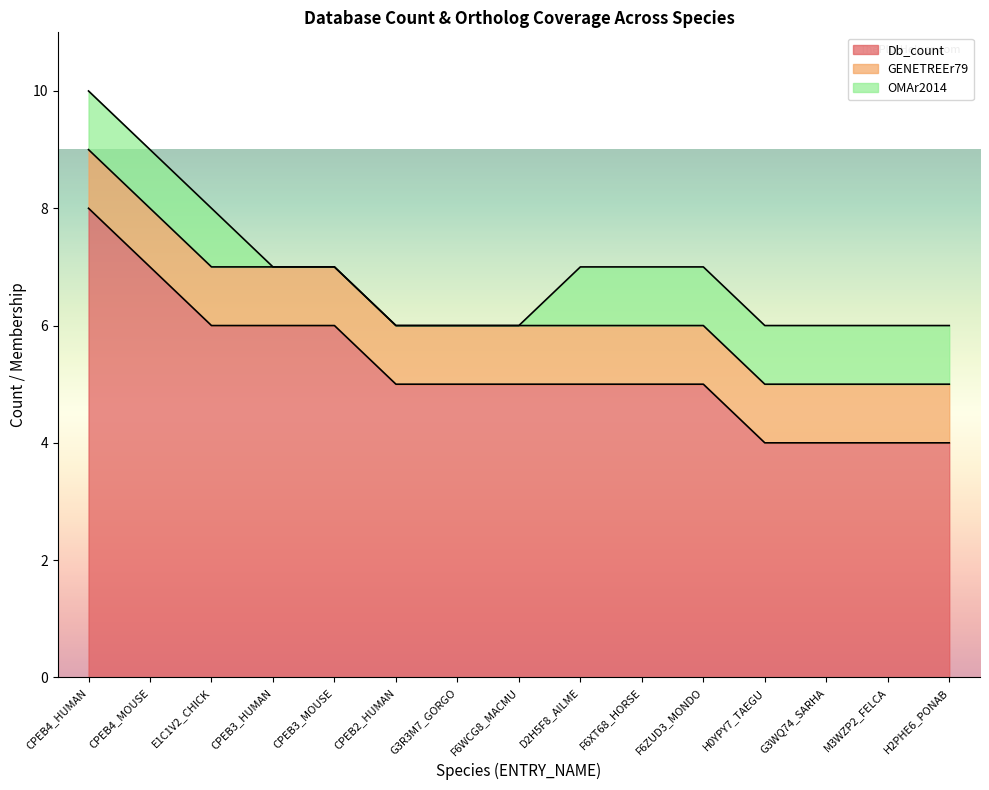

The OMAr2014 series shows 2 at CPEB4_MOUSE. True or false?

False